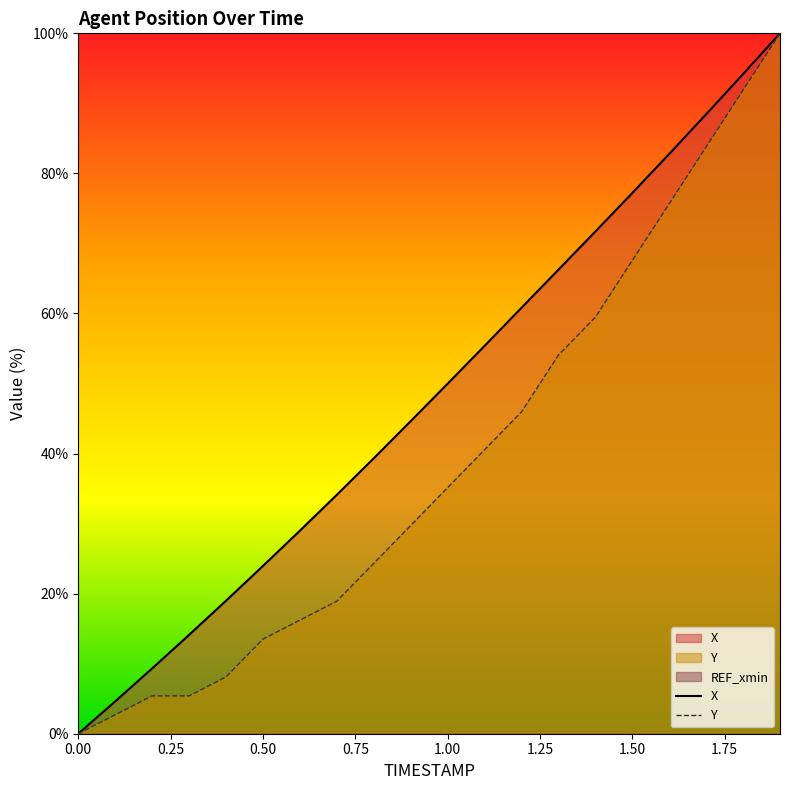

How many data points in X are above 49?

10